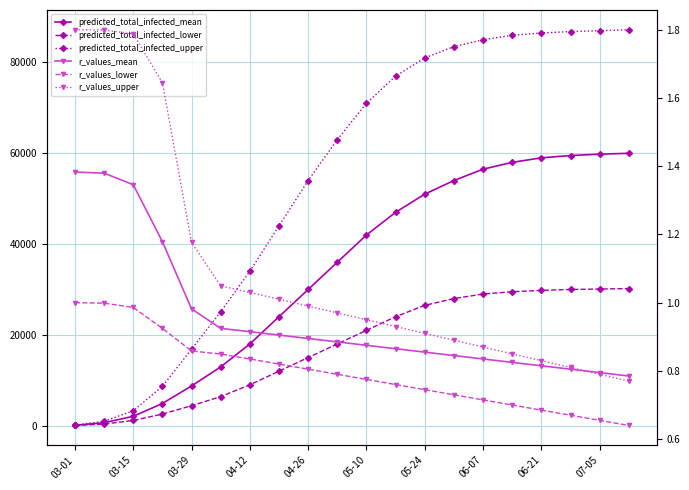

At which label does predicted_total_infected_upper reach its minimum?

03-01